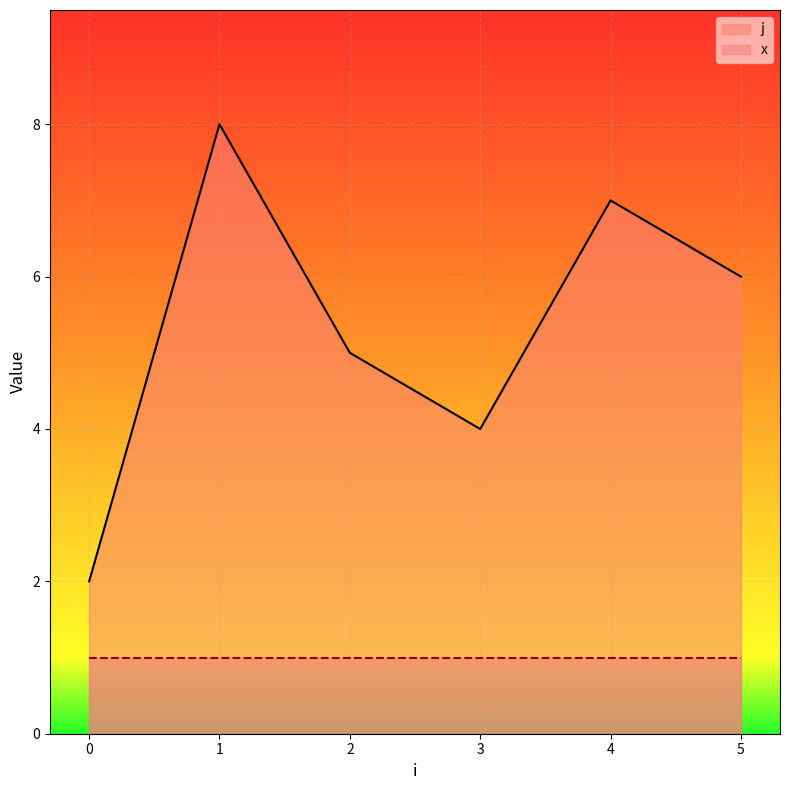

True or false: x and j cross at least once.

False